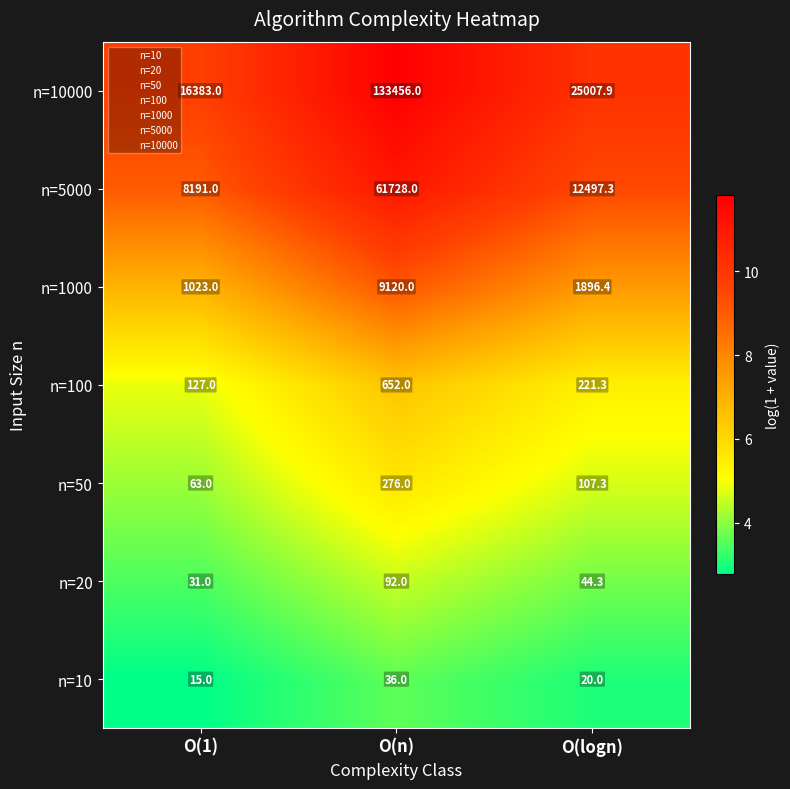

List the labels in order of n=100 value, largest first.

O(n), O(logn), O(1)